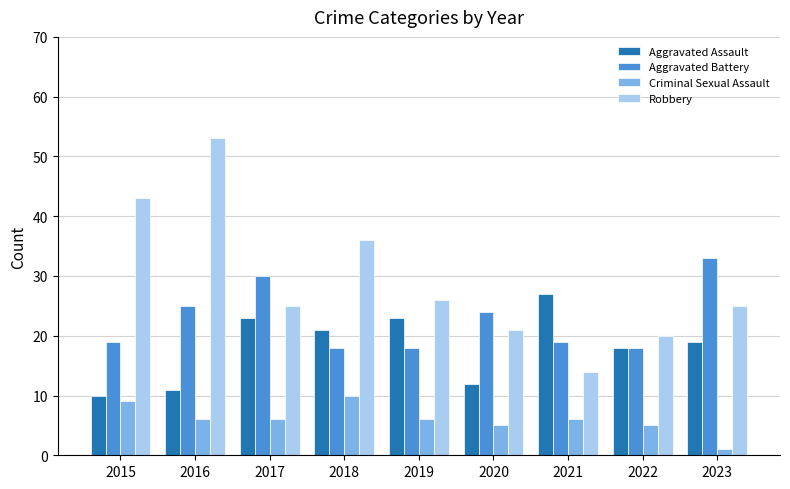

What is the difference between the maximum and minimum values in the Aggravated Assault series?

17